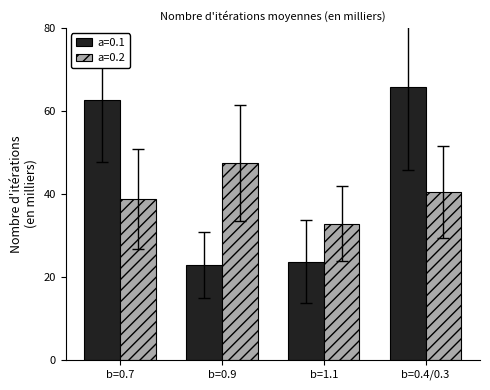

What is the label of the 2nd bar from the left?

b=0.9